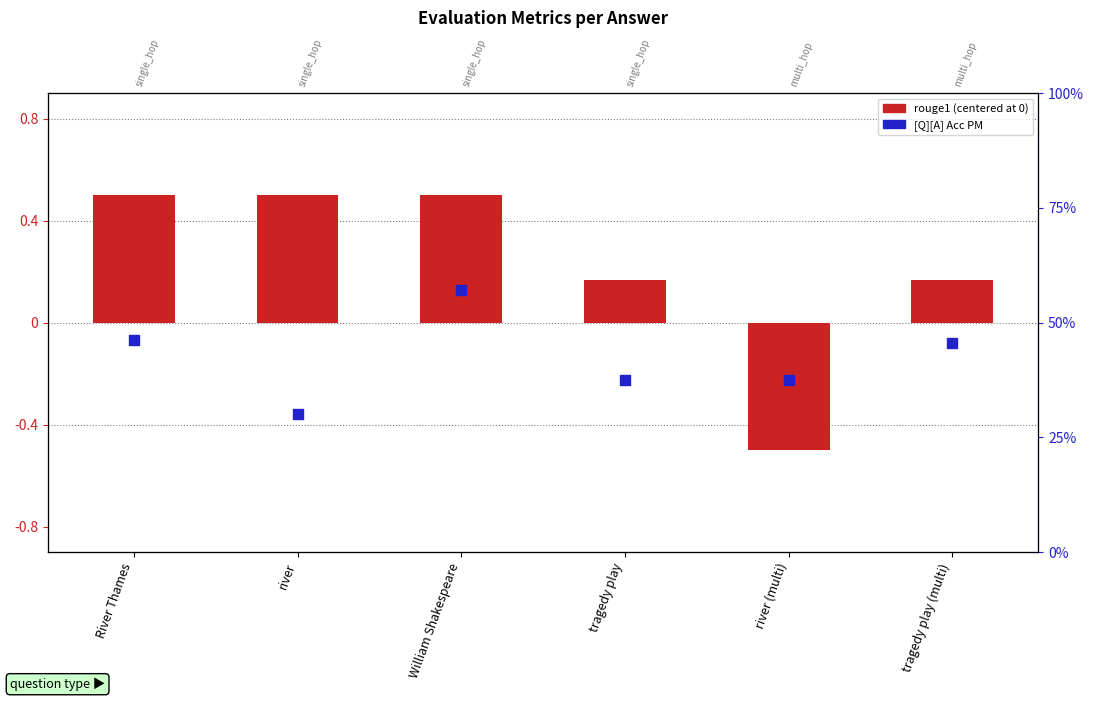

What are all the series names shown in the legend?

rouge1 (centered), [Q][A] Acc PM